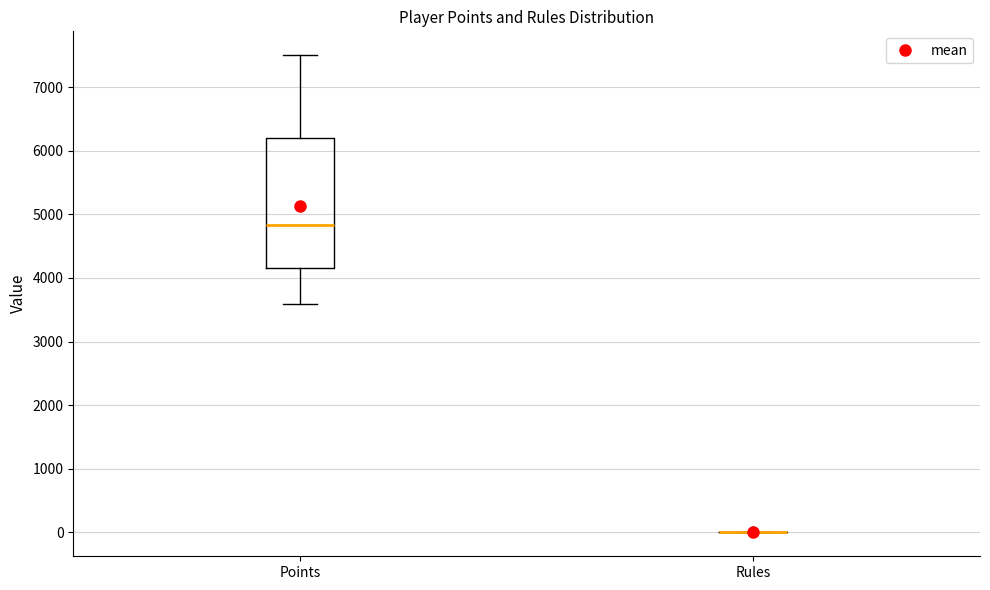

Which box is the tallest, from its lower edge to its upper edge?

Points